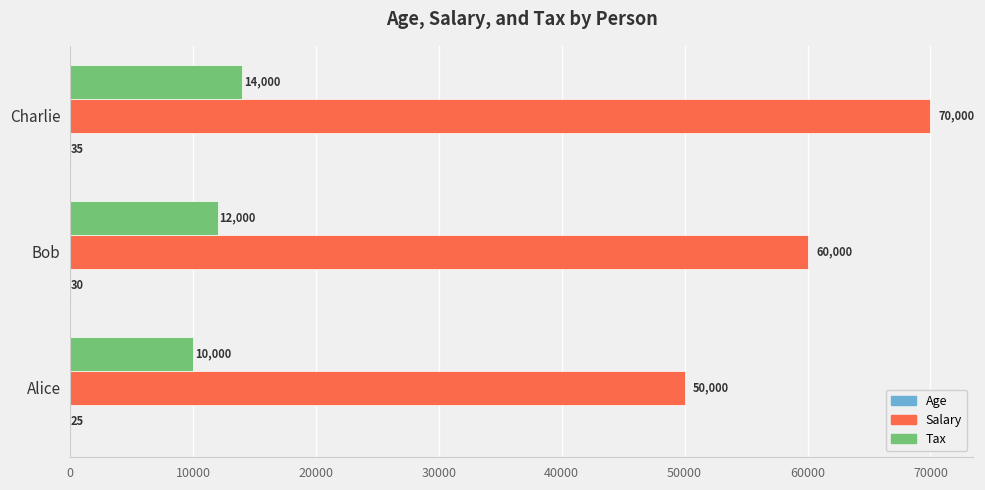

How many Tax values are between 10000 and 14000?

3